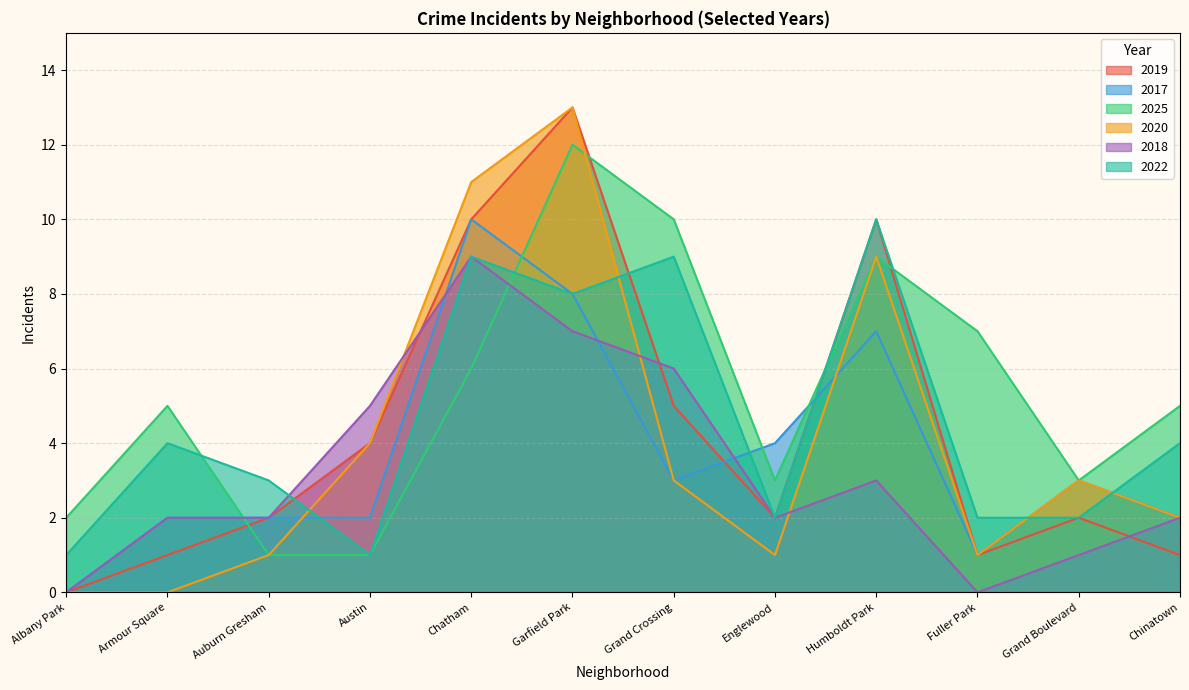

Where do 2018 and 2022 first cross each other?

Auburn Gresham and Austin